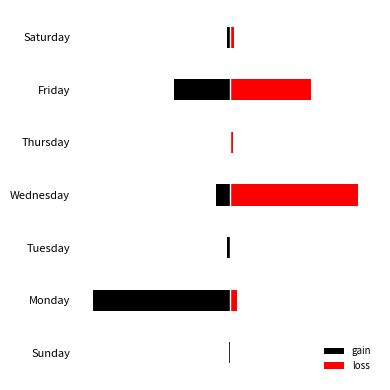

How many negative values does the gain series have?

6